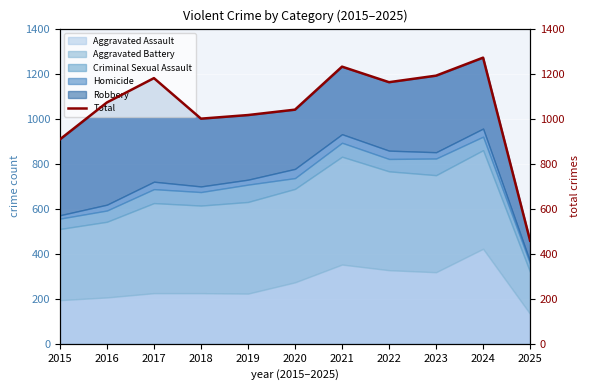

The chart shows a value of 112 at 2025. True or false?

False